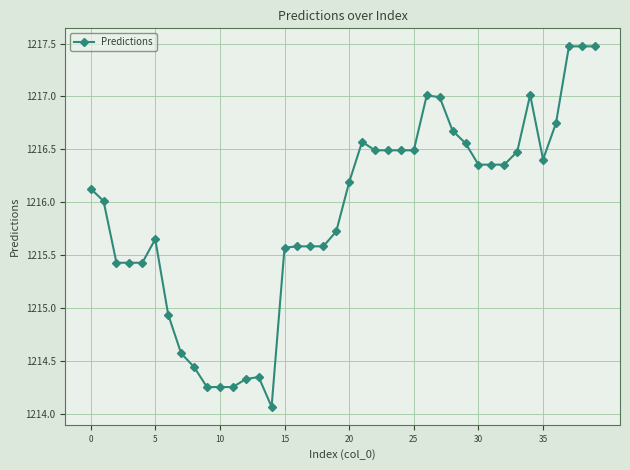

What is the maximum value shown in the chart?

1217.5